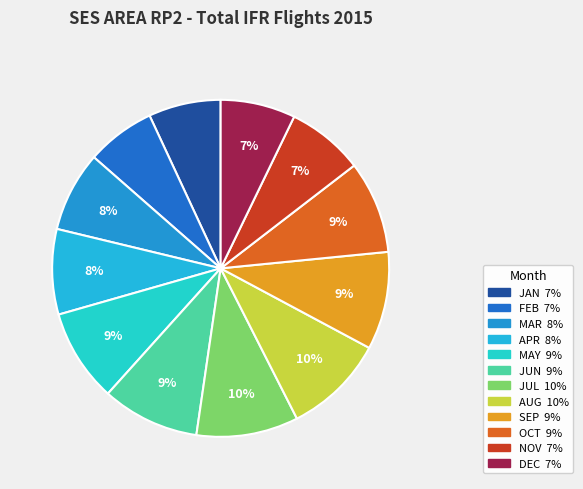

Which slice is the largest?

JUL